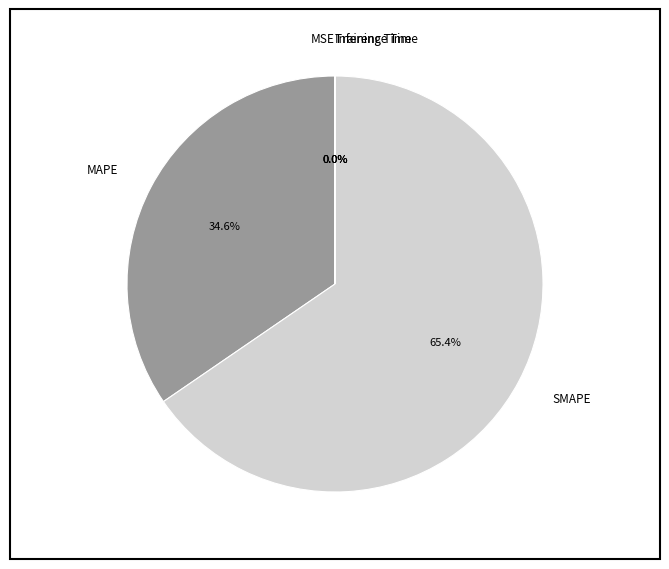

Which category has the biggest portion of the pie?

SMAPE